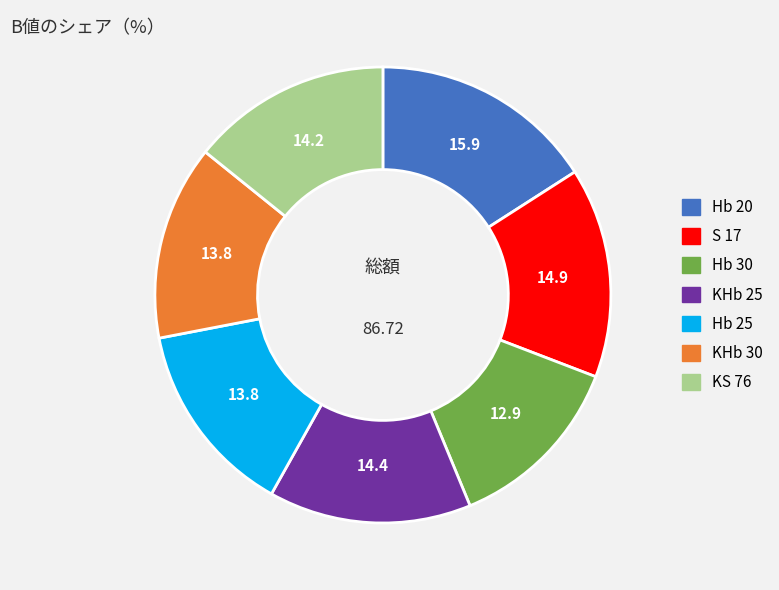

Is the sum of KHb 25 and Hb 25 greater than half?

No